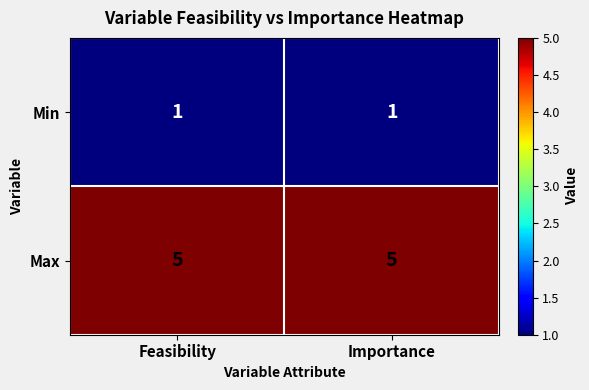

True or false: Max has a value of 2 at Importance.

False